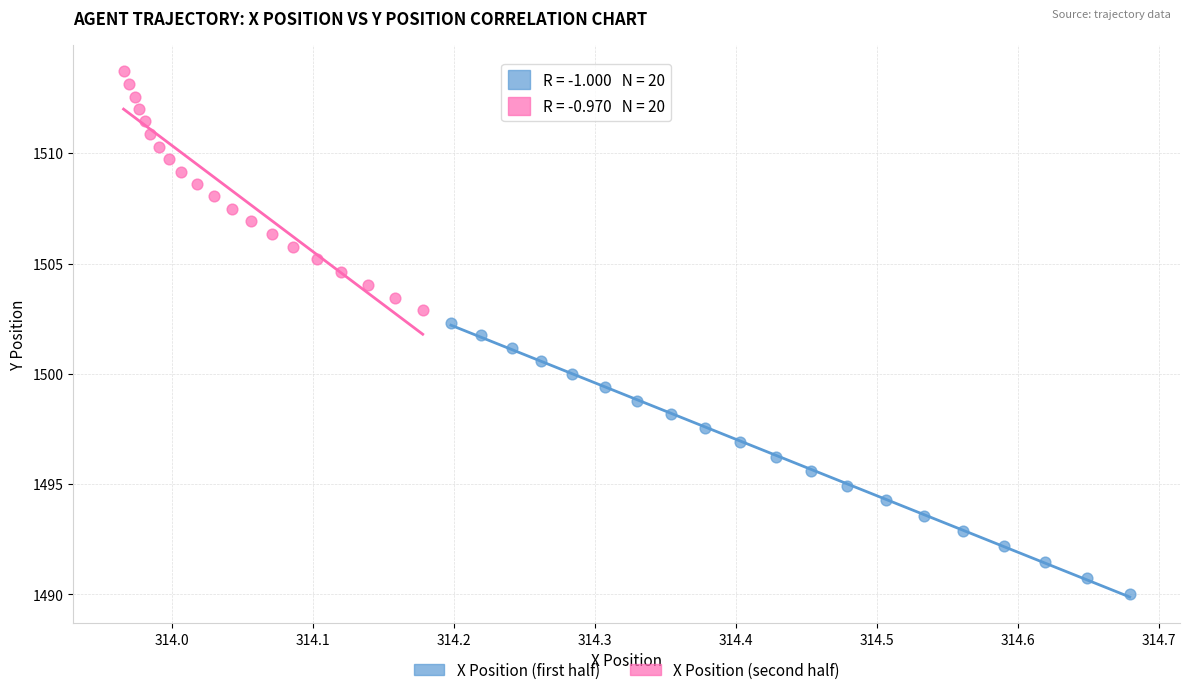

Which series has the largest Y range (max minus min)?

X Position (first half)